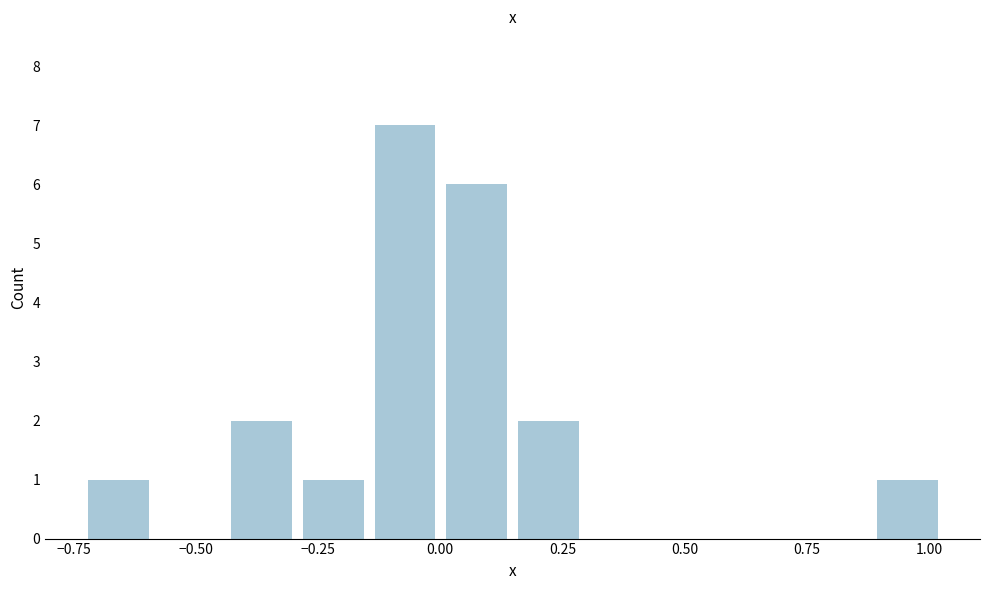

Around what value on the x-axis is the tallest bar? Give the approximate position of its centre, as read against the axis.

-0.05